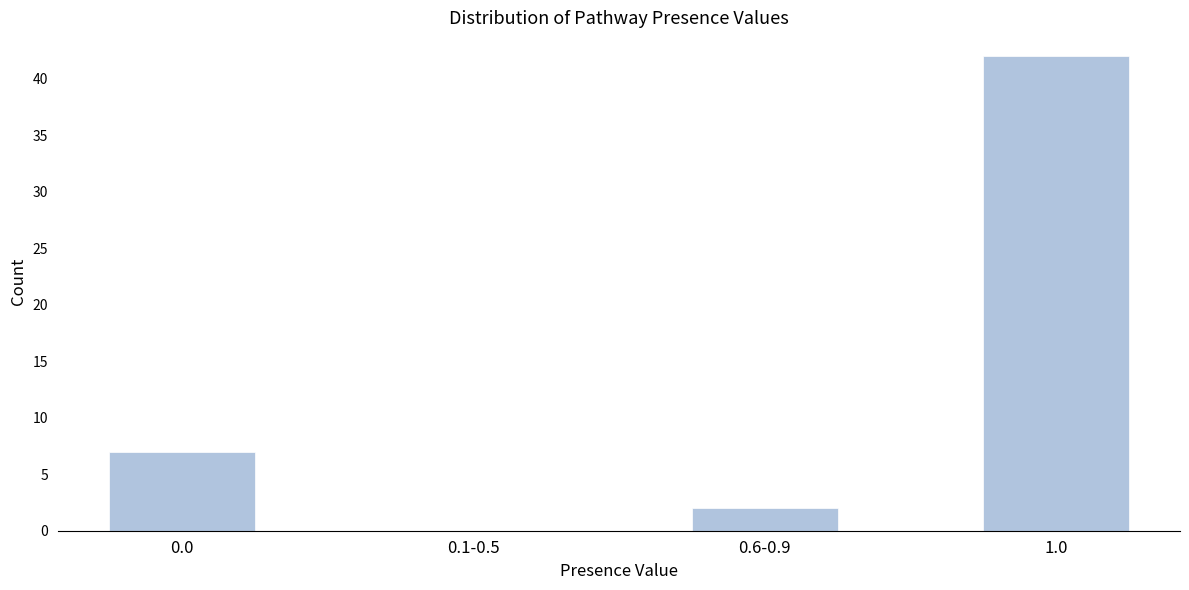

Reading left to right, list all the values displayed in this chart.

0.0=7	0.1-0.5=0	0.6-0.9=2	1.0=42